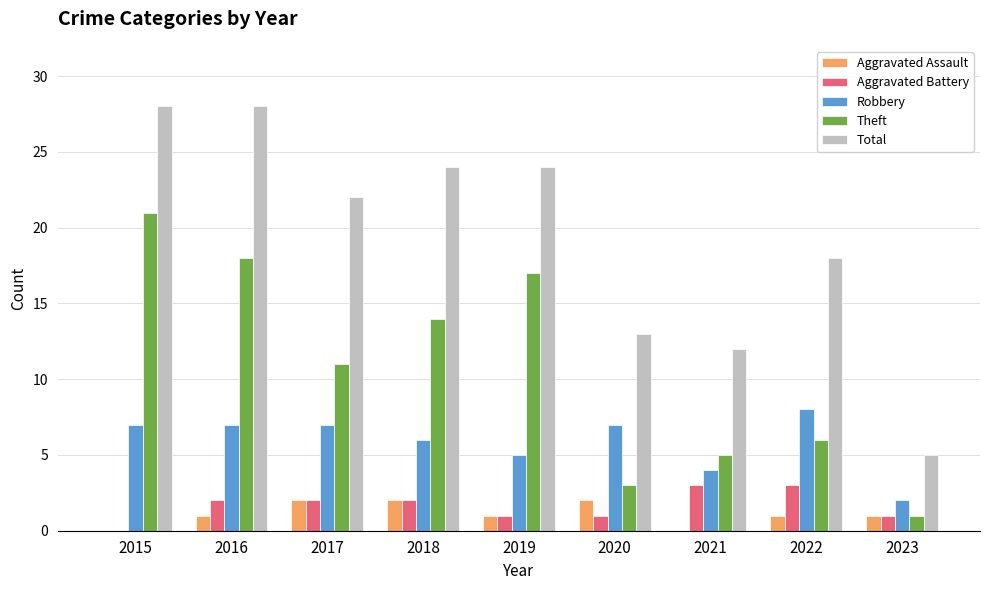

What are all the series names shown in the legend?

Aggravated Assault, Aggravated Battery, Robbery, Theft, Total